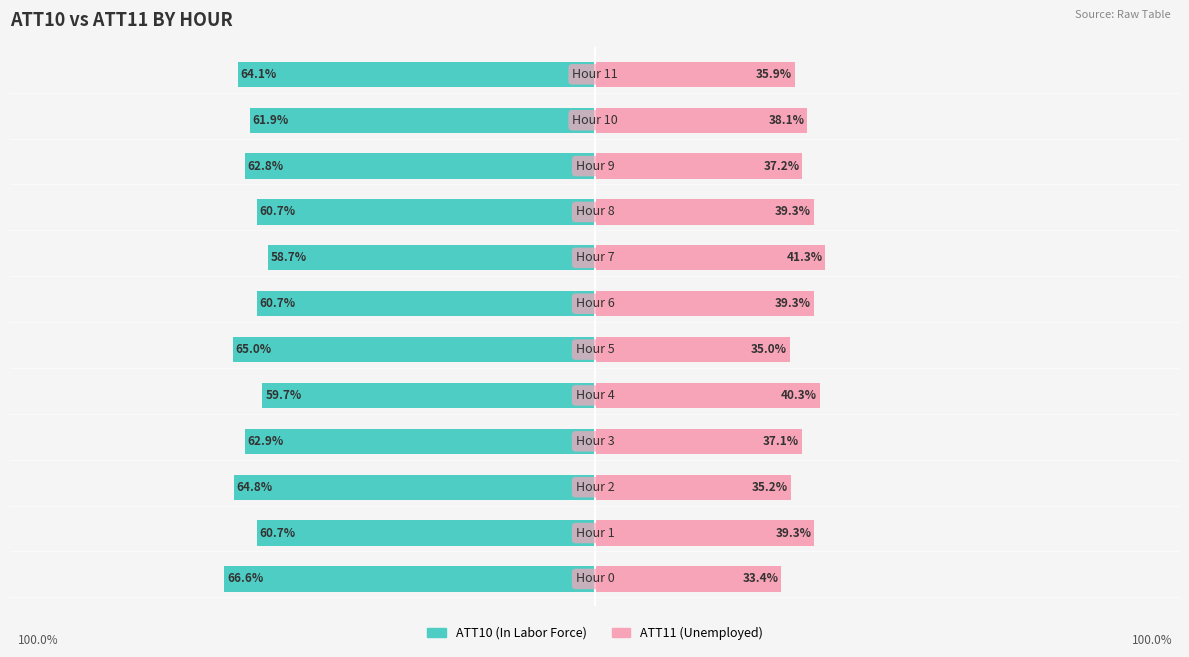

The value of ATT11 (Unemployed) at 125 is 17.4. True or false?

False